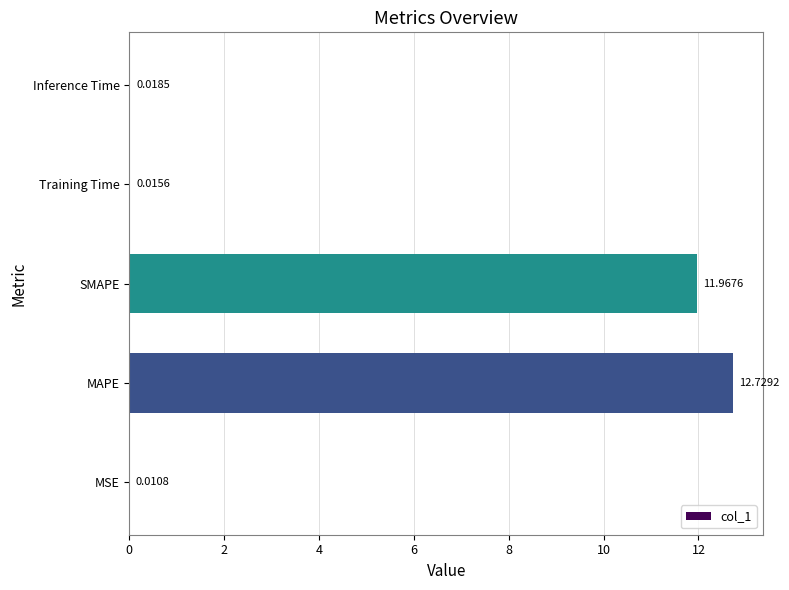

Which label corresponds to the largest value in the chart?

MAPE